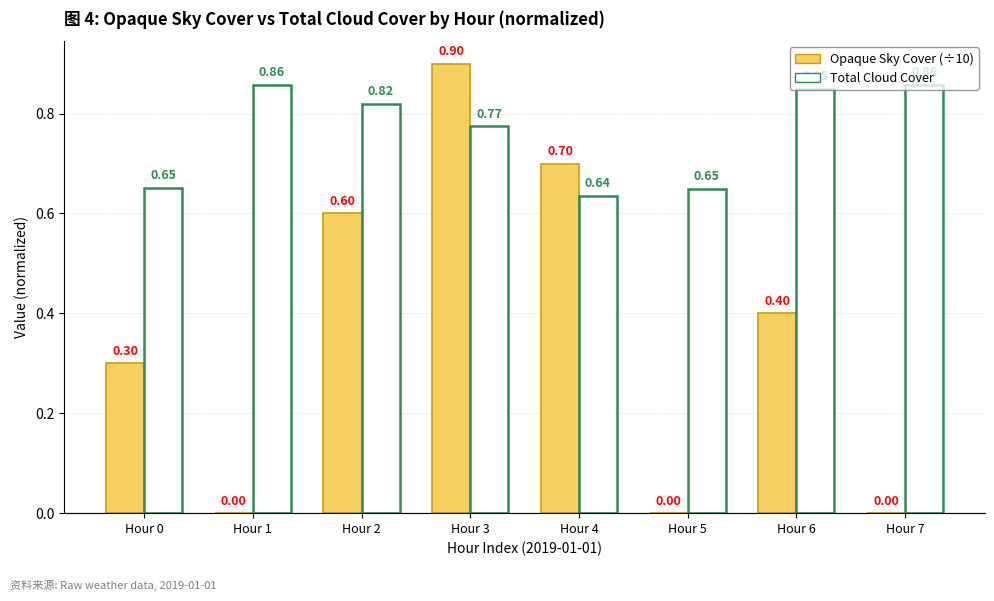

What is the spread (max minus min) of values at Hour 4?

0.1